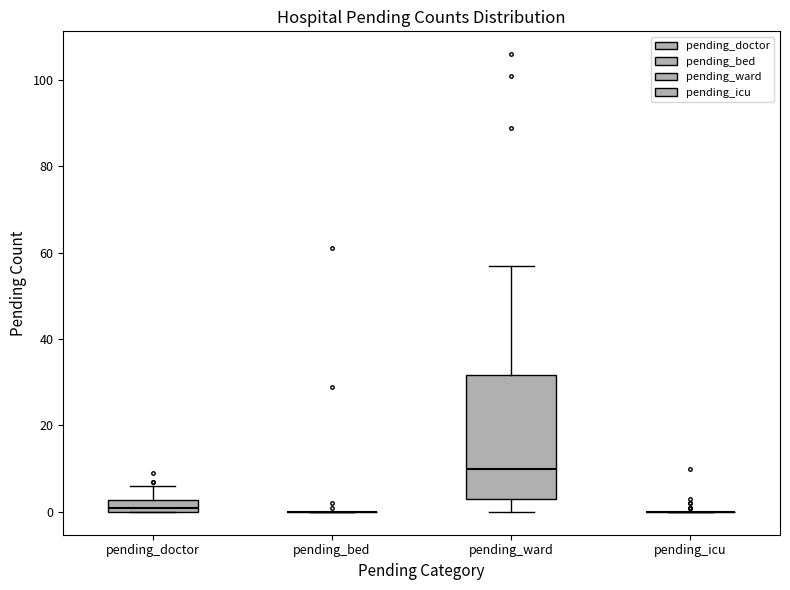

Which box is the tallest, from its lower edge to its upper edge?

pending_ward